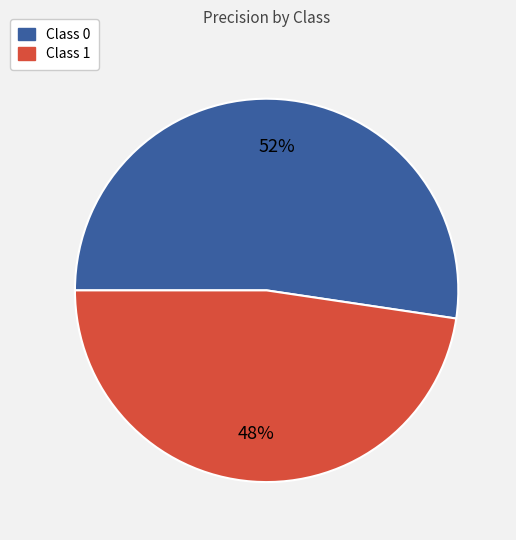

Is there a majority slice in this chart?

Yes